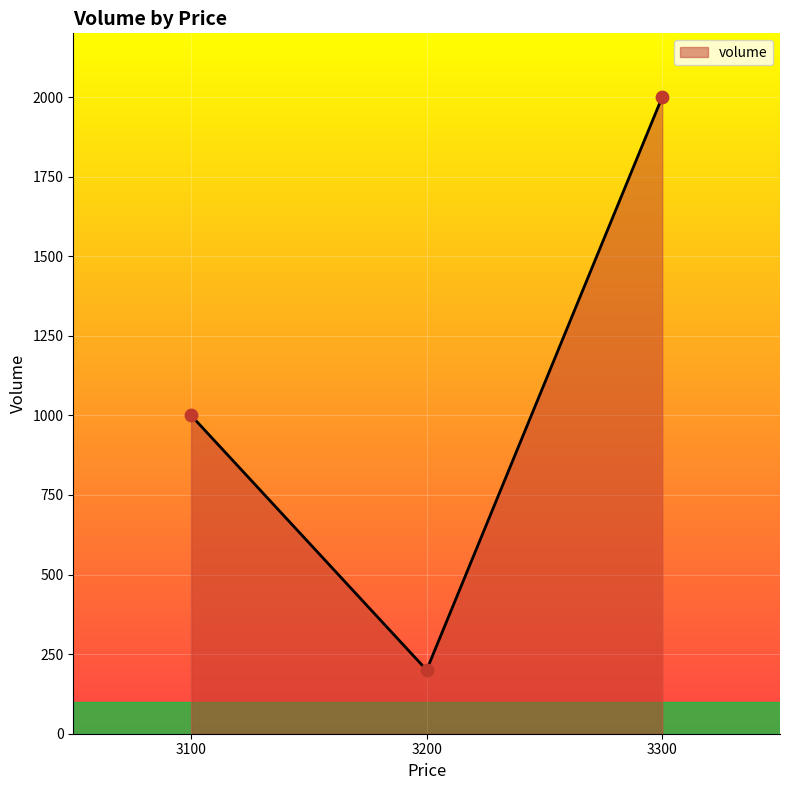

Approximately how many times larger is the value at 3300 compared to 3200?

10.0